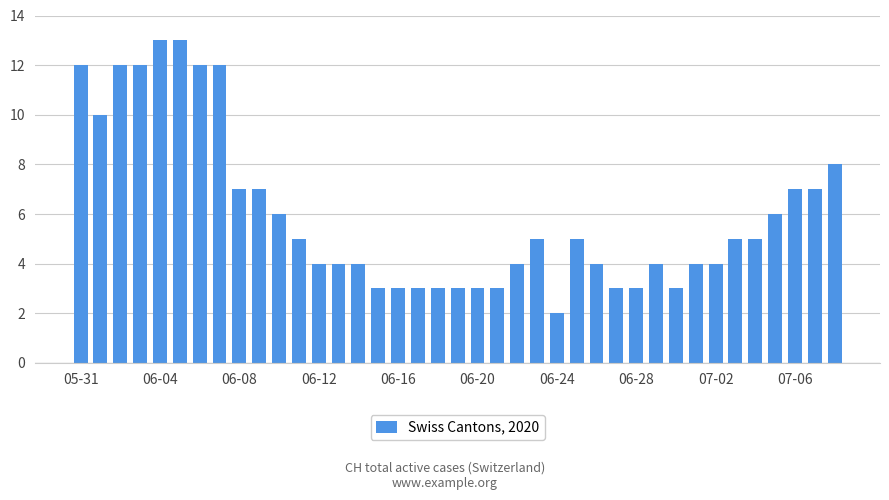

What is the sum of all values?

233